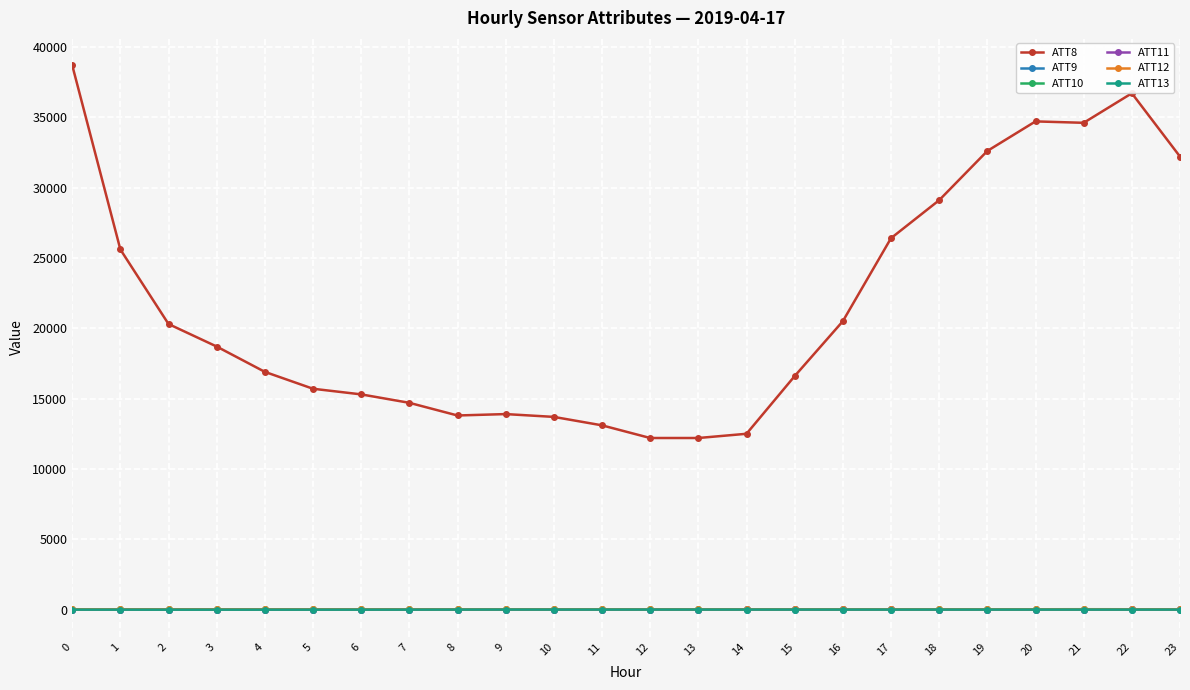

Which series has the widest spread of values?

ATT8